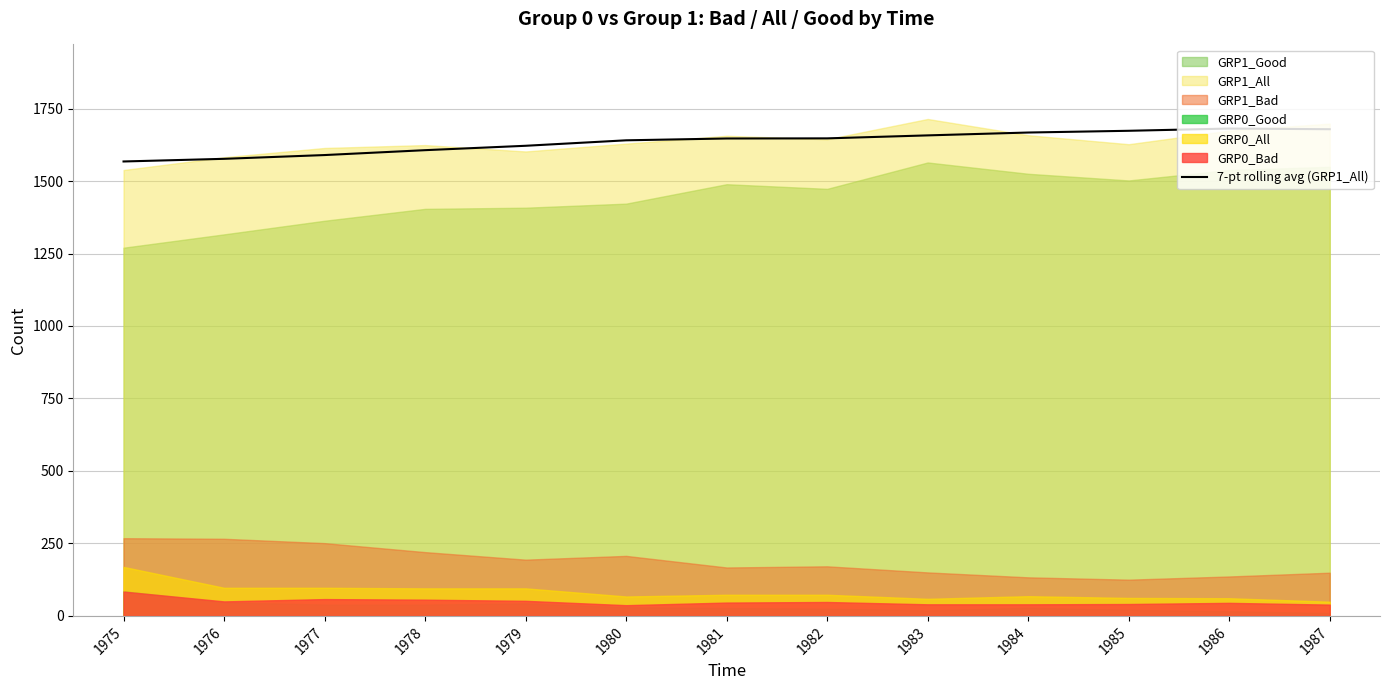

What is the value of the 8th point from the left?

1647.1